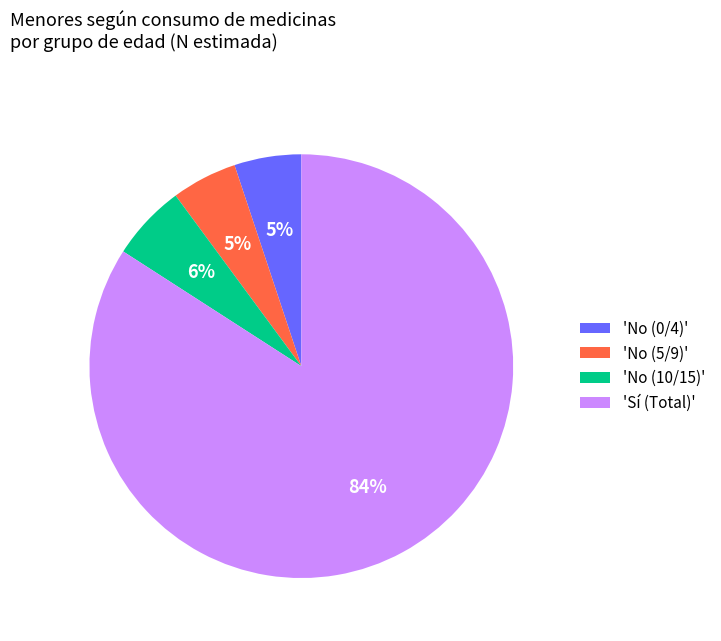

Which has a higher value, 'No (5/9)' or 'Sí (Total)'?

'Sí (Total)'